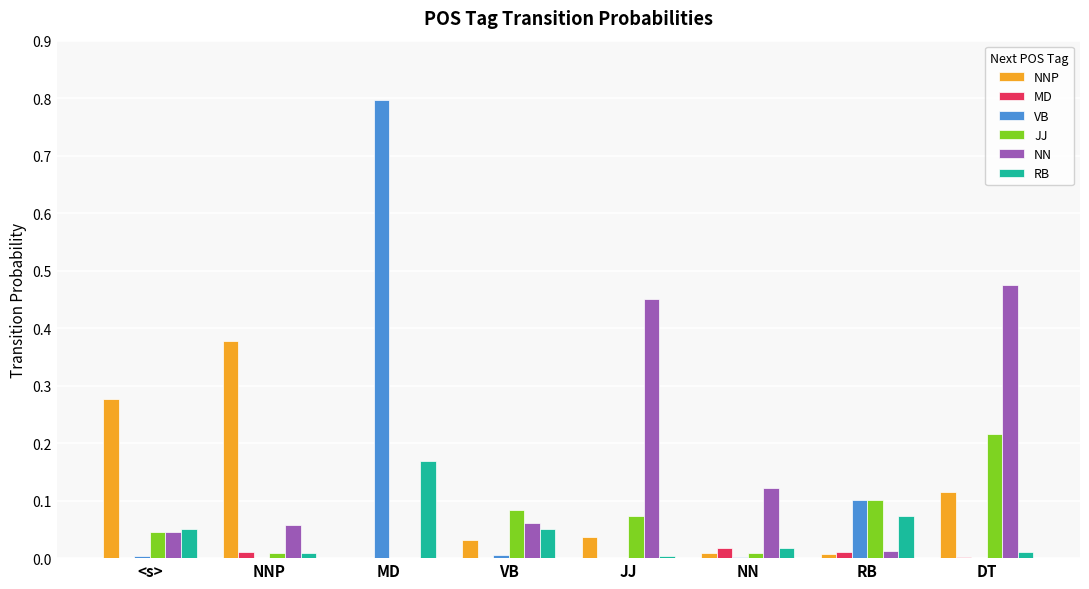

The value of NN at VB is 0.1. True or false?

True